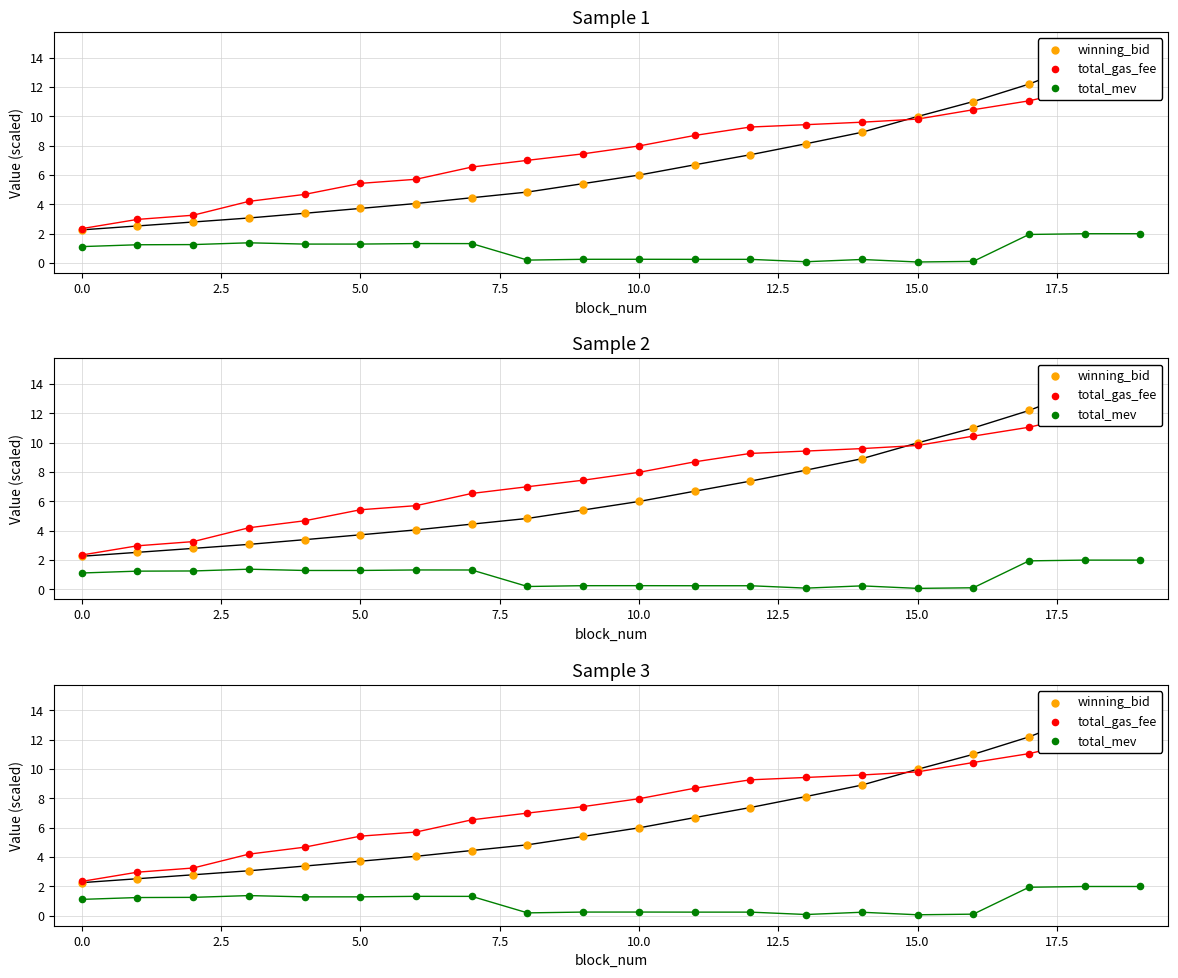

Which series has the largest total across all categories?

total_gas_fee